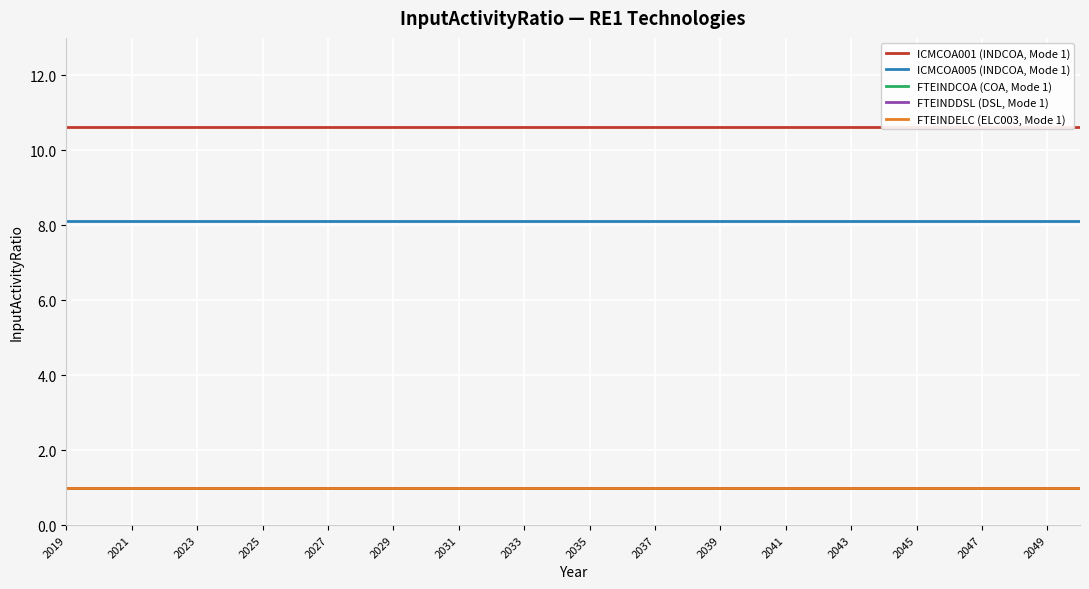

The value of FTEINDELC (ELC003, Mode 1) at 2025 is 0.7. True or false?

False